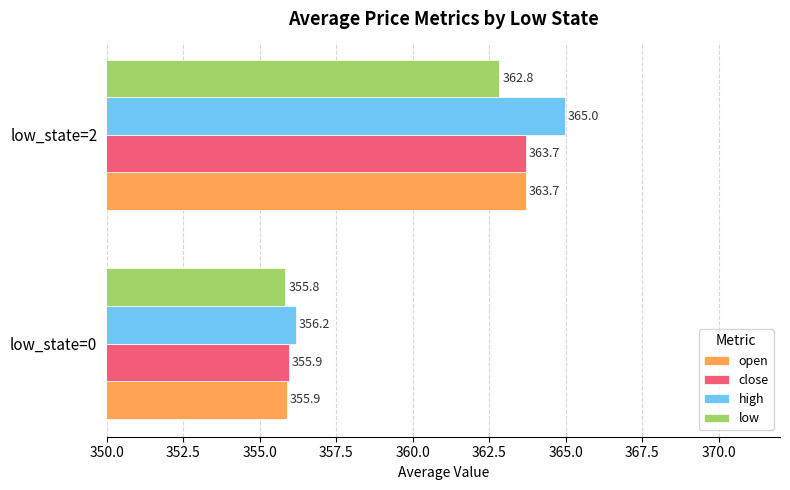

What is the approximate value of close at low_state=0?

355.9